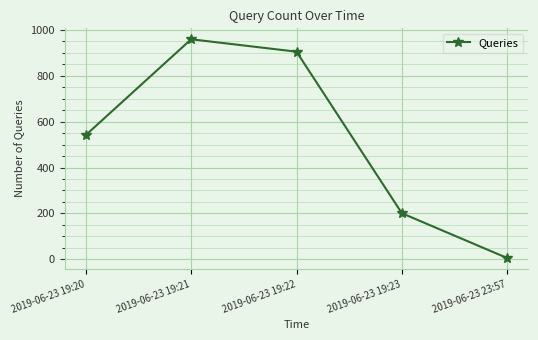

Which label corresponds to the largest value in the chart?

2019-06-23 19:21